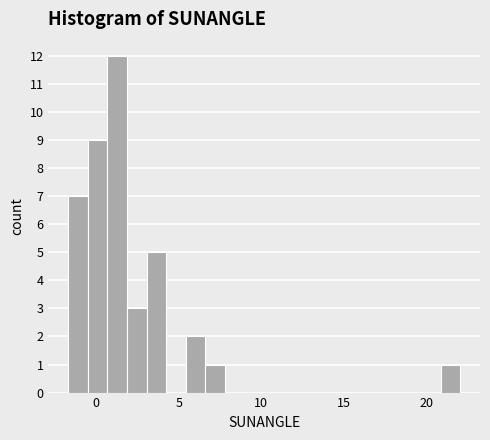

Read against the x-axis, roughly where is the centre of the tallest bar?

1.5